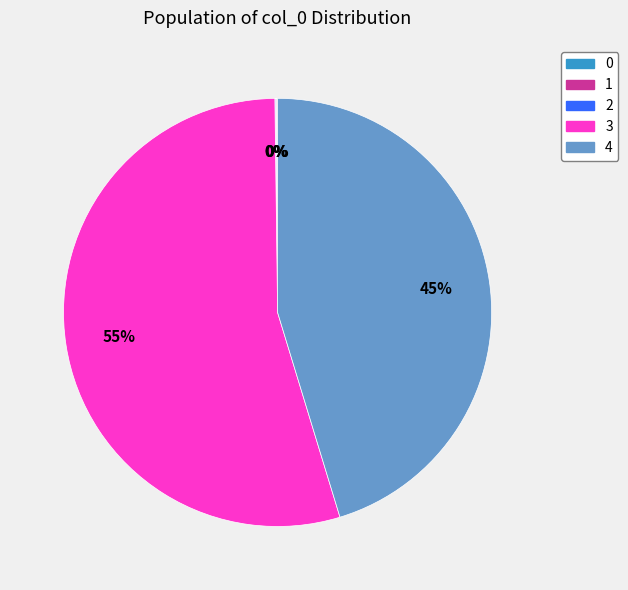

Which category has the biggest portion of the pie?

3